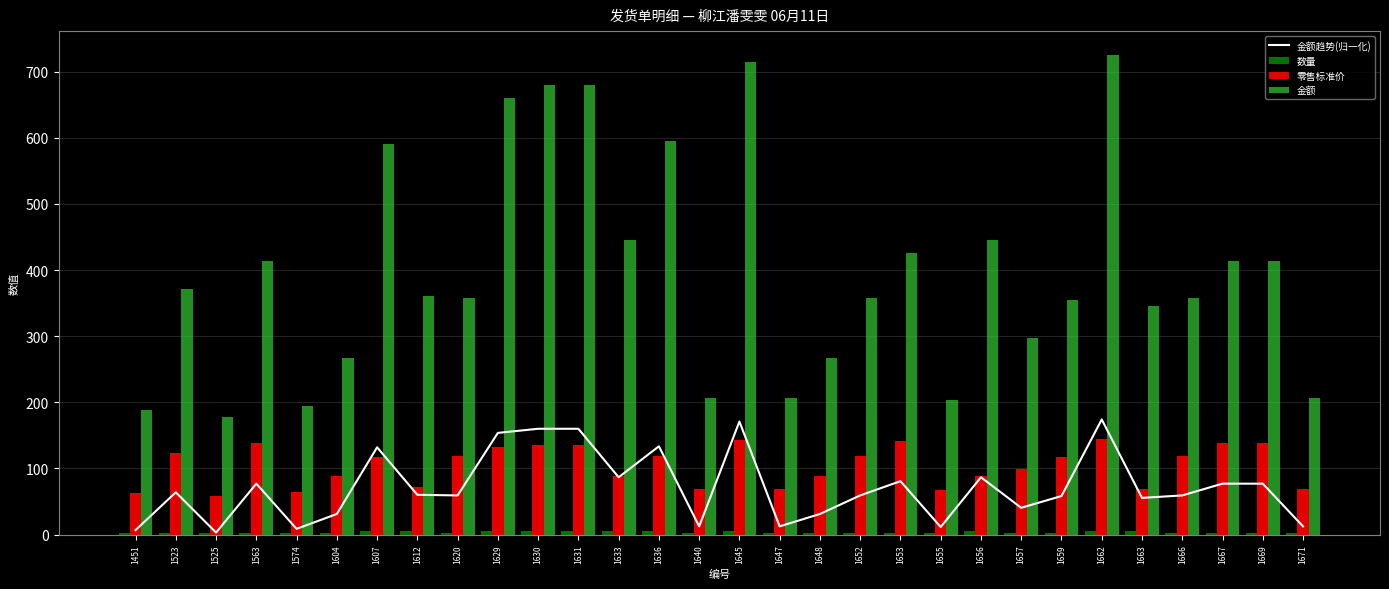

What is the maximum value for 数量?

5.0